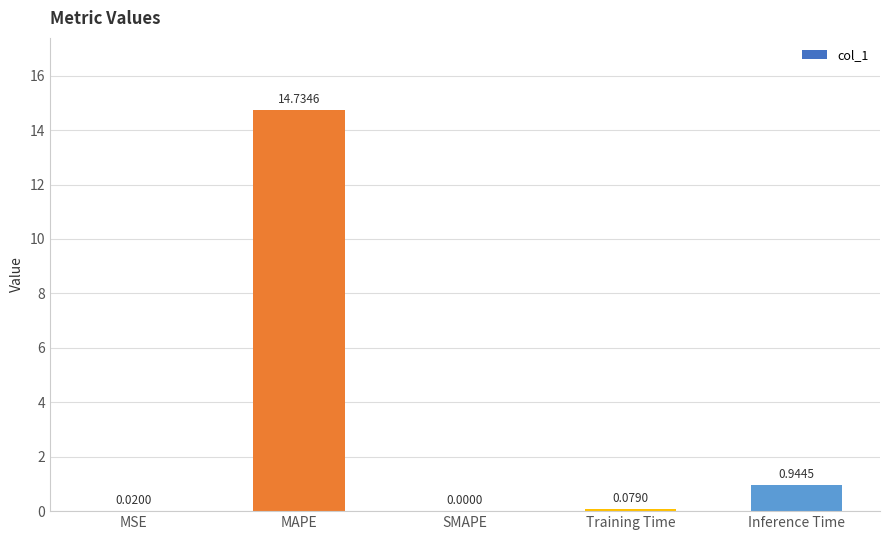

What is the sum of all values?

15.8